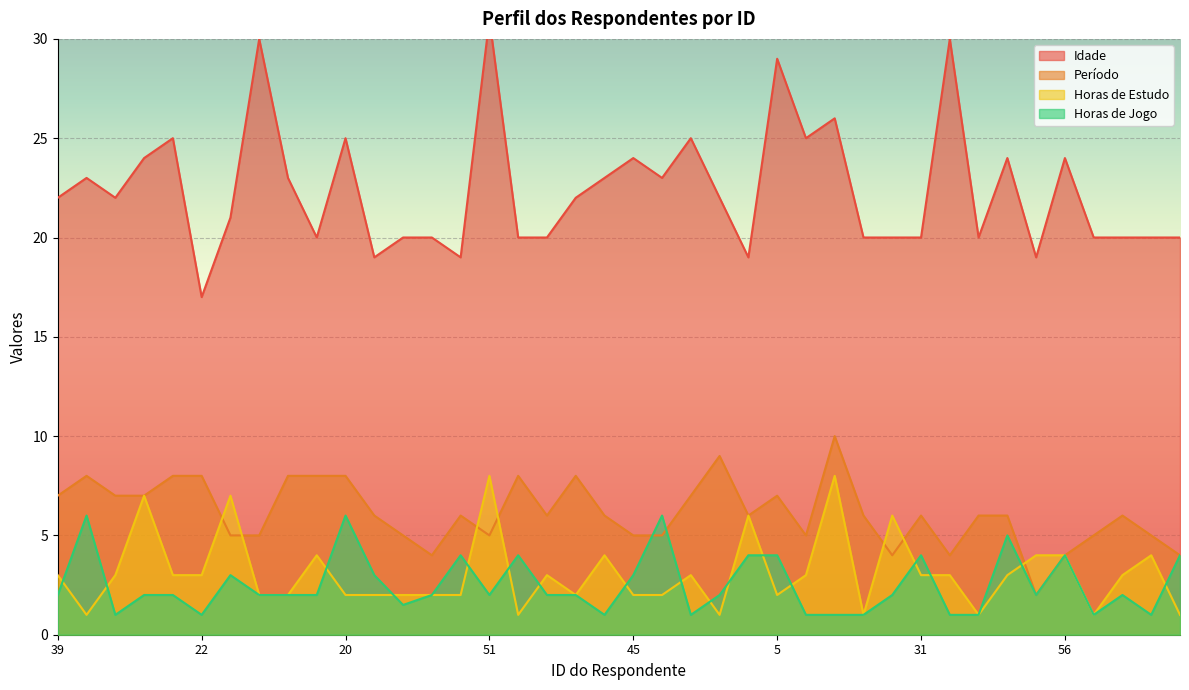

Is it true that Horas de Estudo equals 3.0 at 22?

True